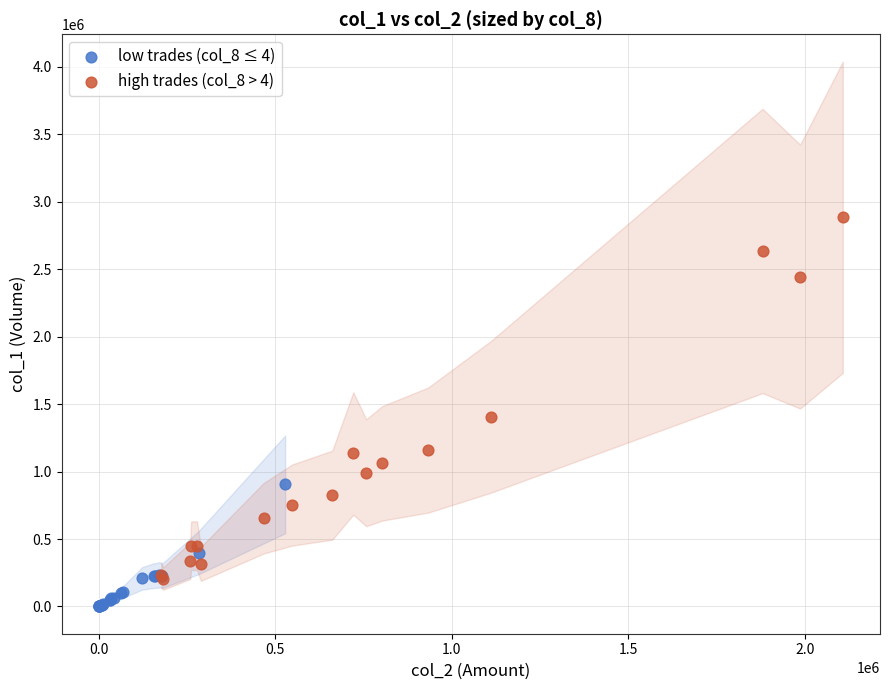

Which series contains the highest Y value?

high trades (col_8 > 4)